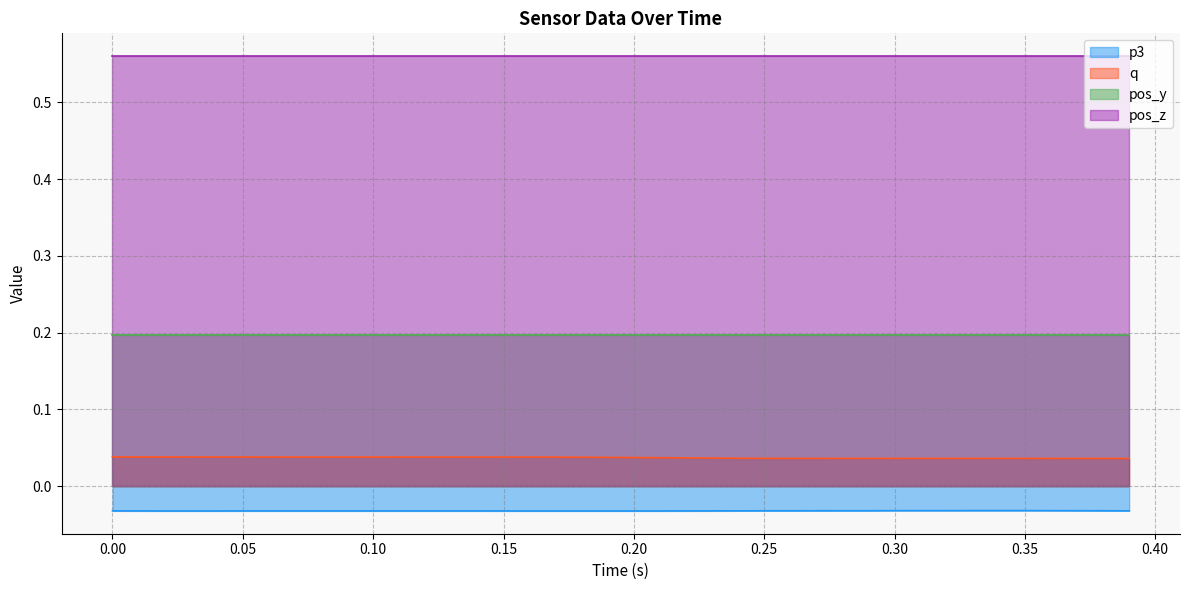

True or false: pos_y has a value of 0.2 at 0.15.

True